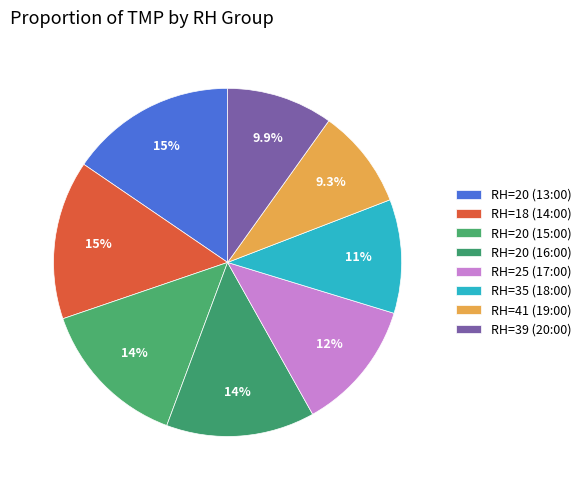

To the nearest percent, what is the combined percentage of RH=35 (18:00) and RH=25 (17:00)?

23%